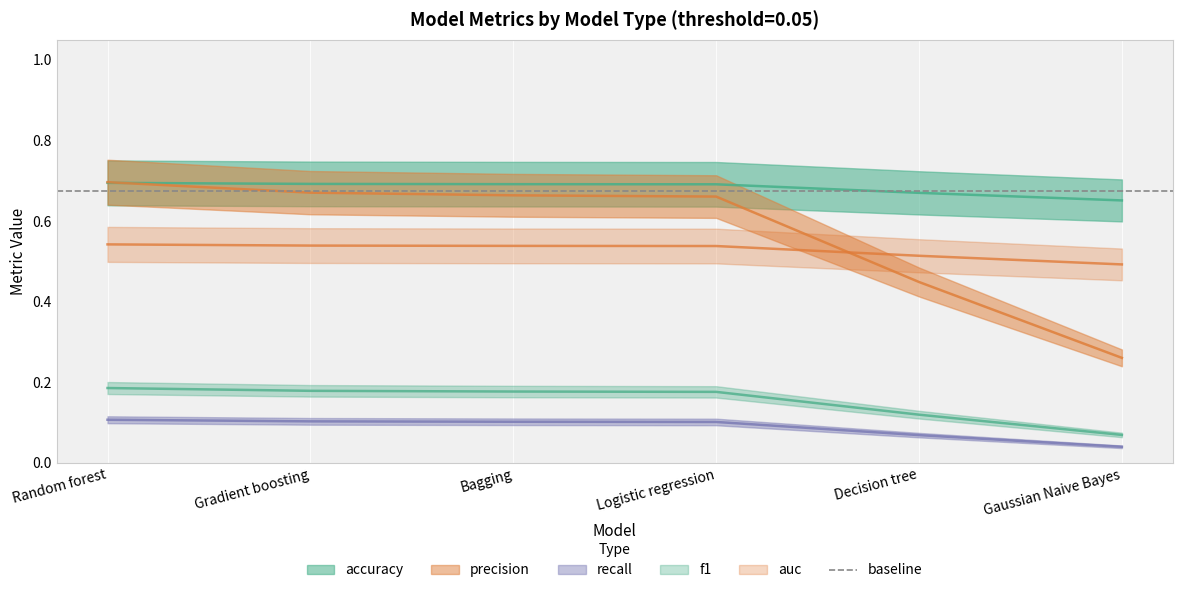

What position from the right is Gaussian Naive Bayes?

1